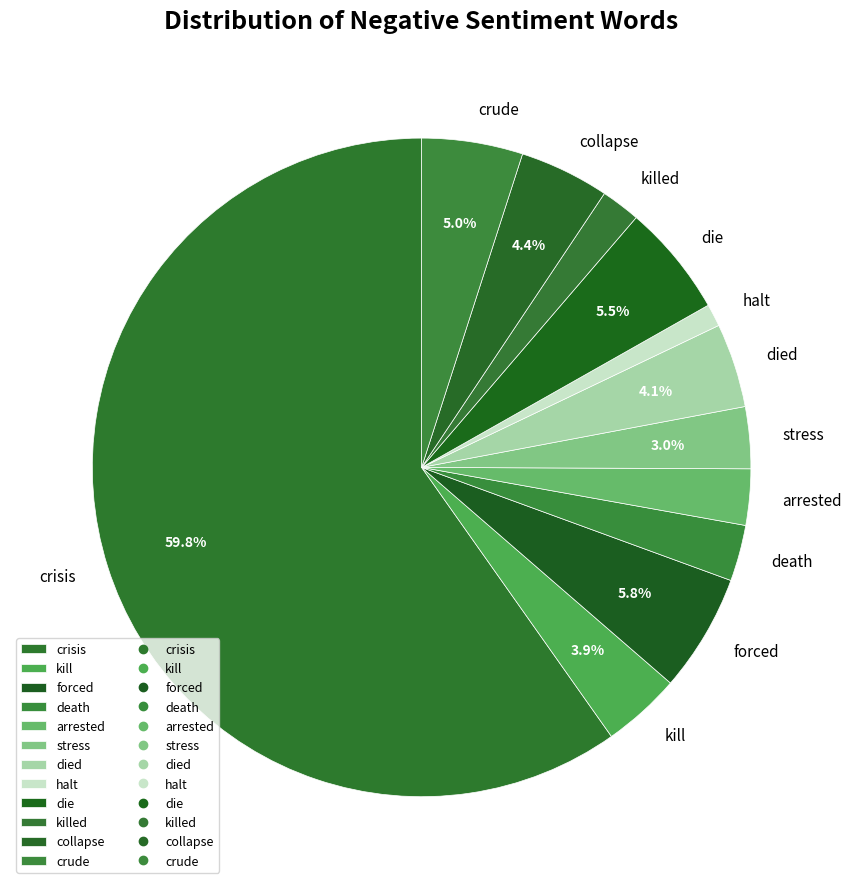

To the nearest percent, what is the difference between the largest and smallest slice percentages?

59%